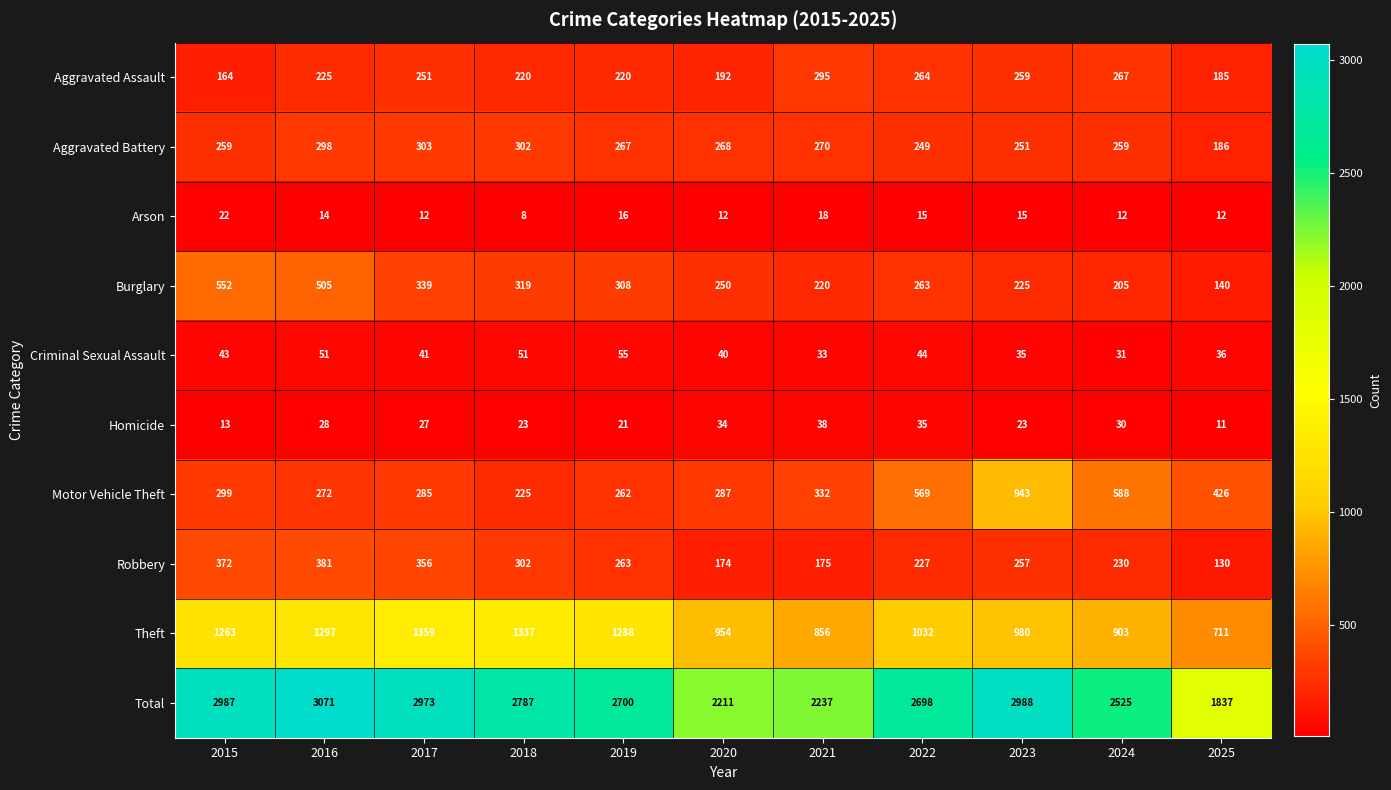

At which category is the sum across all series the highest?

2016